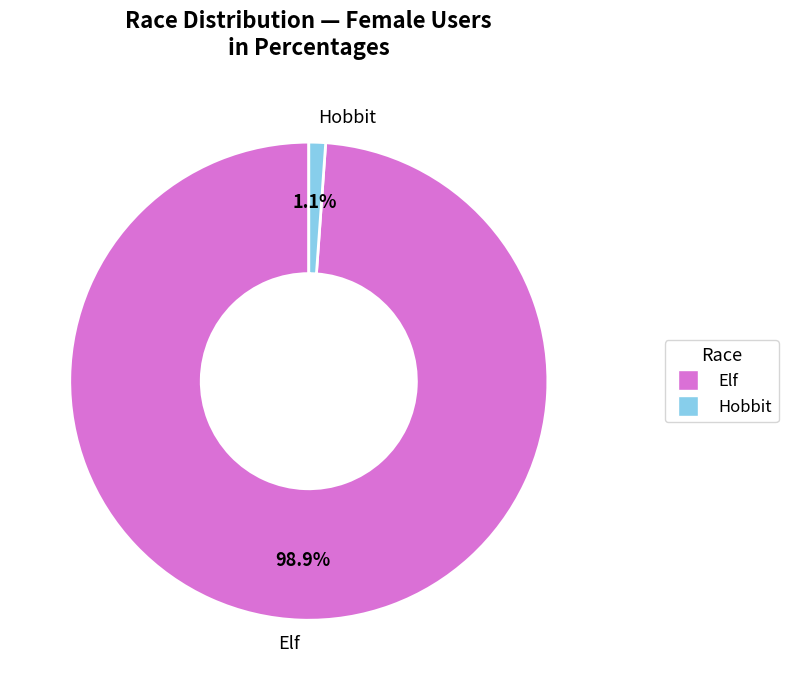

Which has a higher value, Elf or Hobbit?

Elf